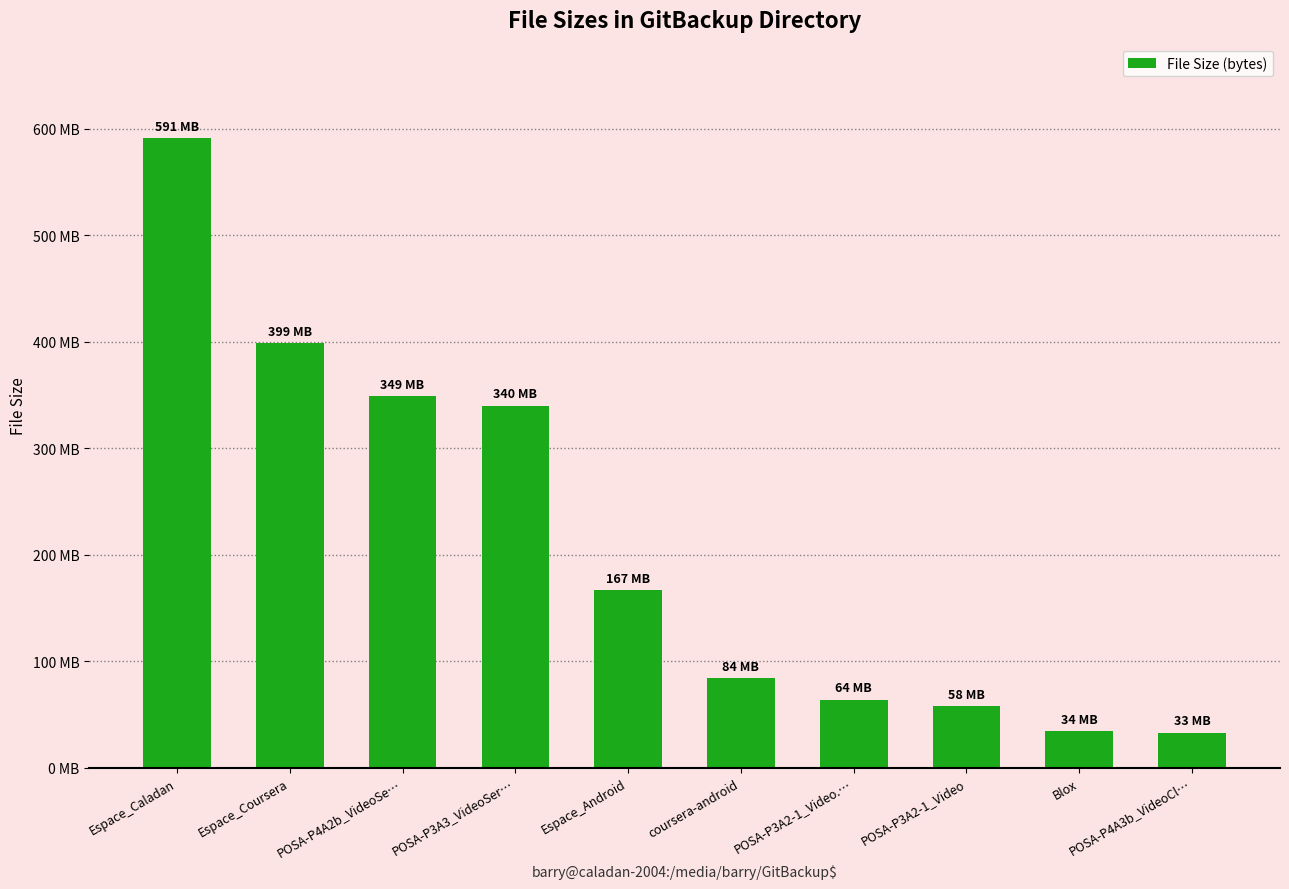

Are the bars horizontal?

No